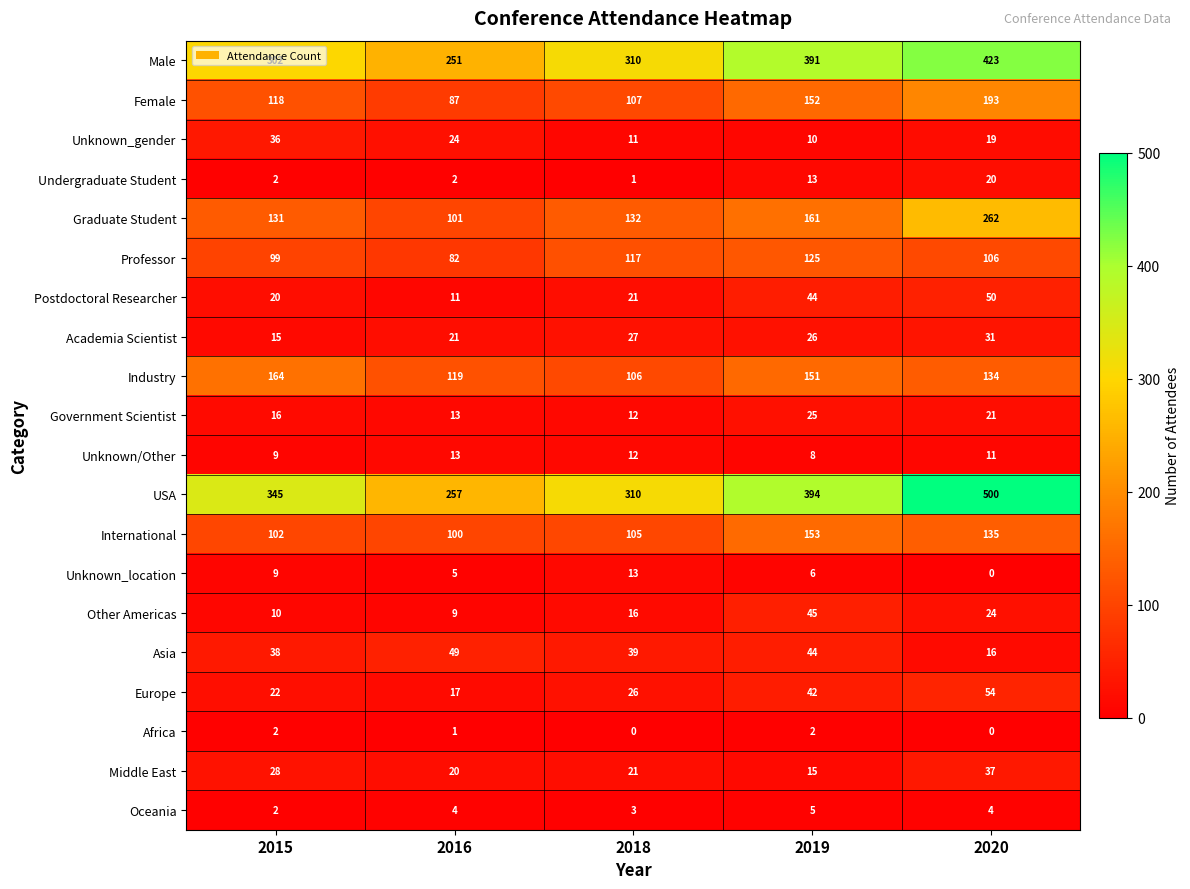

Which series has the widest spread of values?

USA